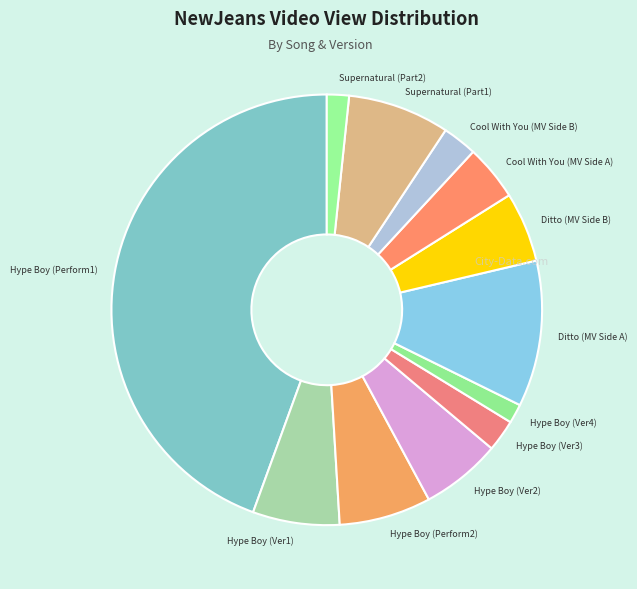

Approximately how many times larger is the value at Hype Boy (Perform1) compared to Cool With You (MV Side B)?

17.2